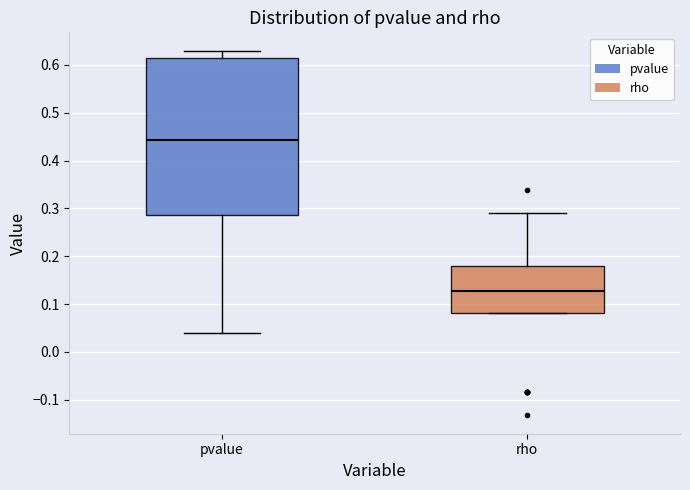

Where does the median line of the box for pvalue sit on the y-axis? The values are not printed on the chart, so give them approximately, as read against the axis.

0.44